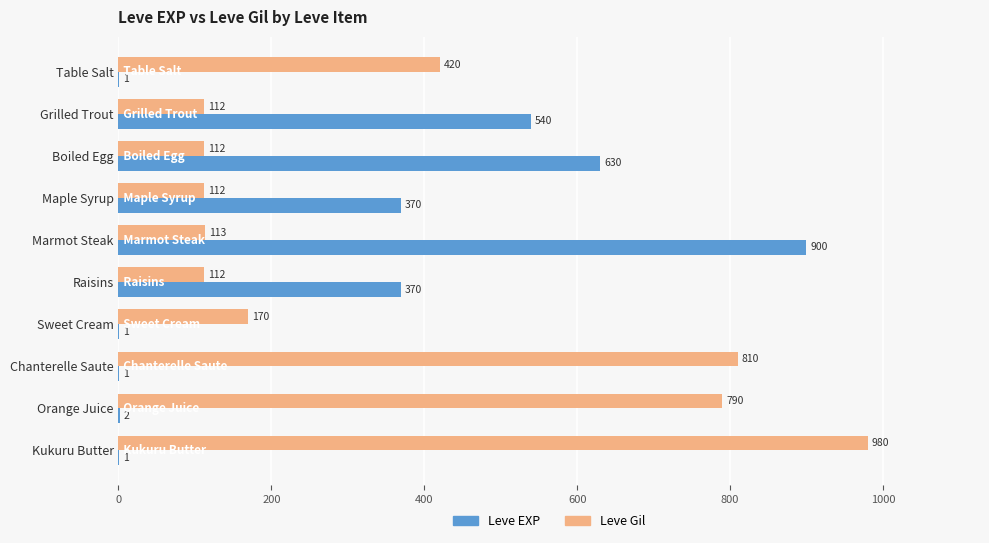

What is the total value across all series at Boiled Egg?

742